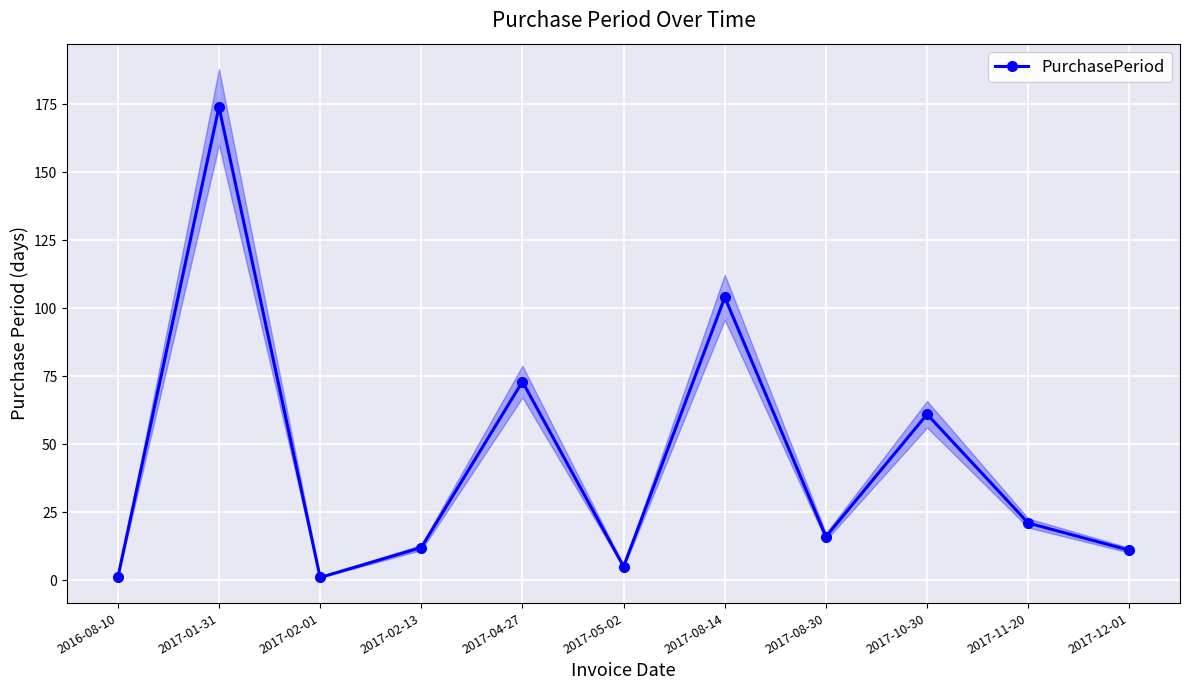

What is the label of the 8th point from the left?

2017-08-30